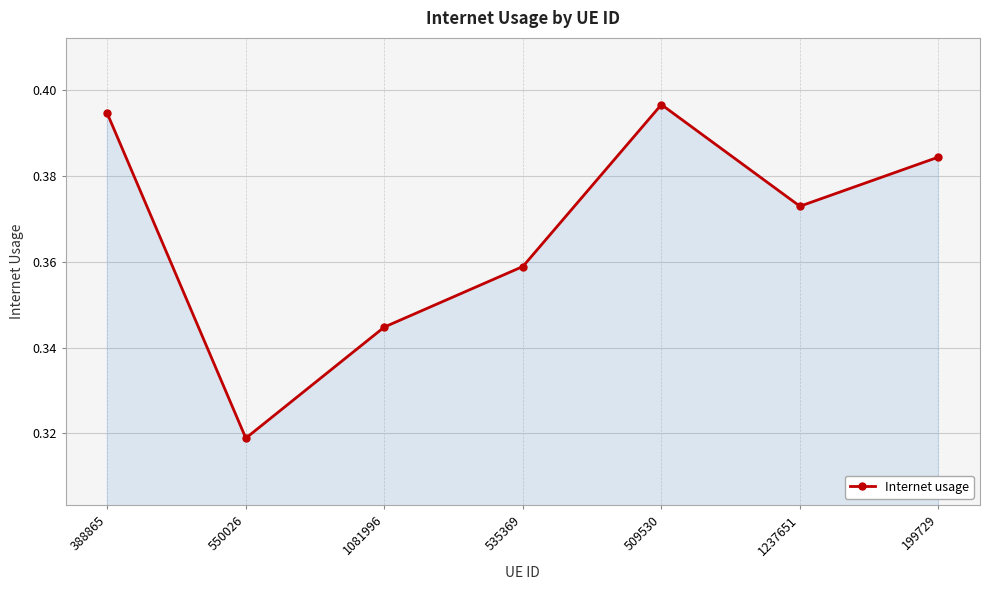

True or false: the data shows 0.2 at 1237651.

False